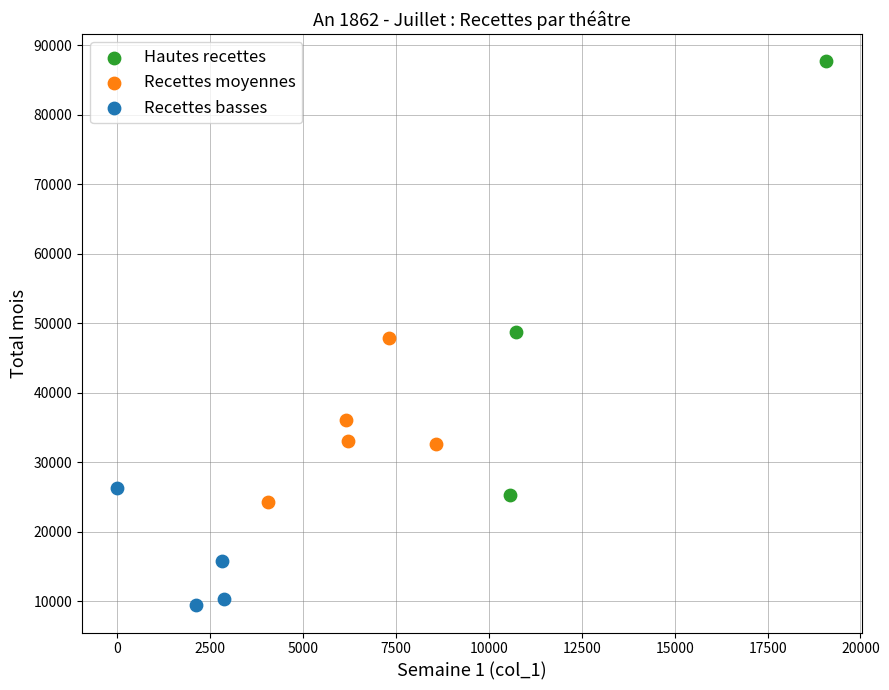

Which series has the largest Y range (max minus min)?

Hautes recettes